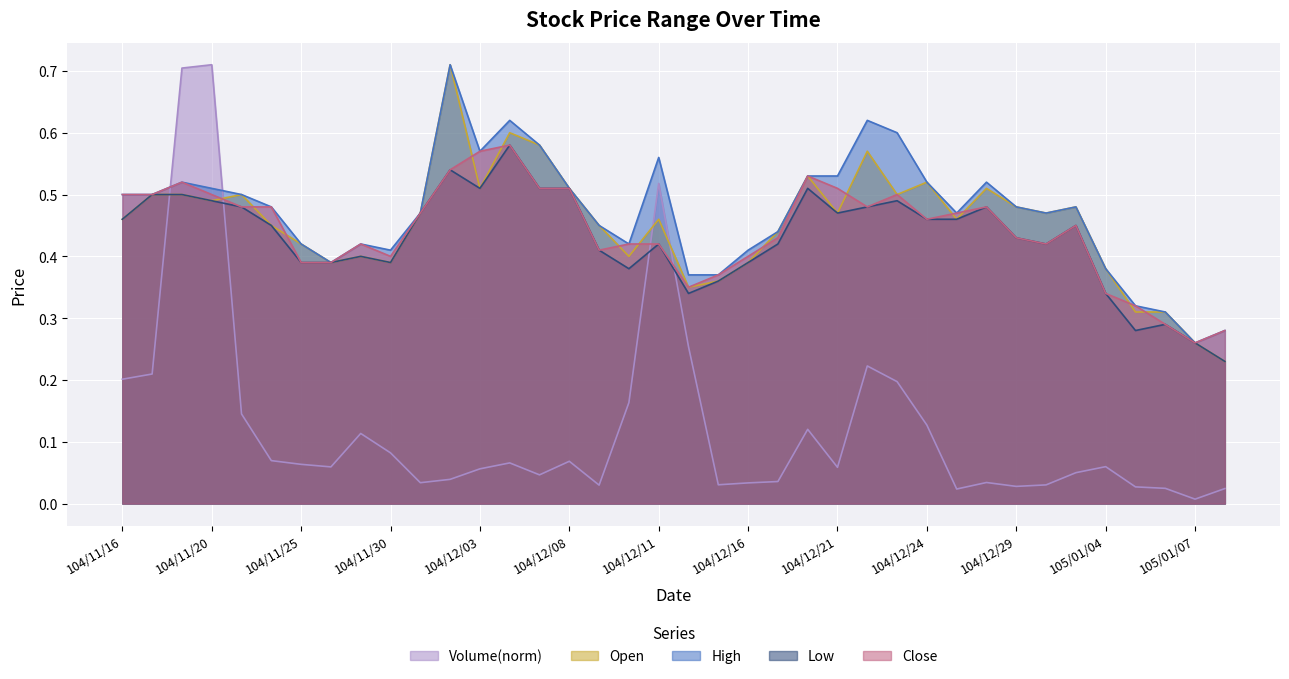

What is the label of the 5th point from the left?

104/11/23